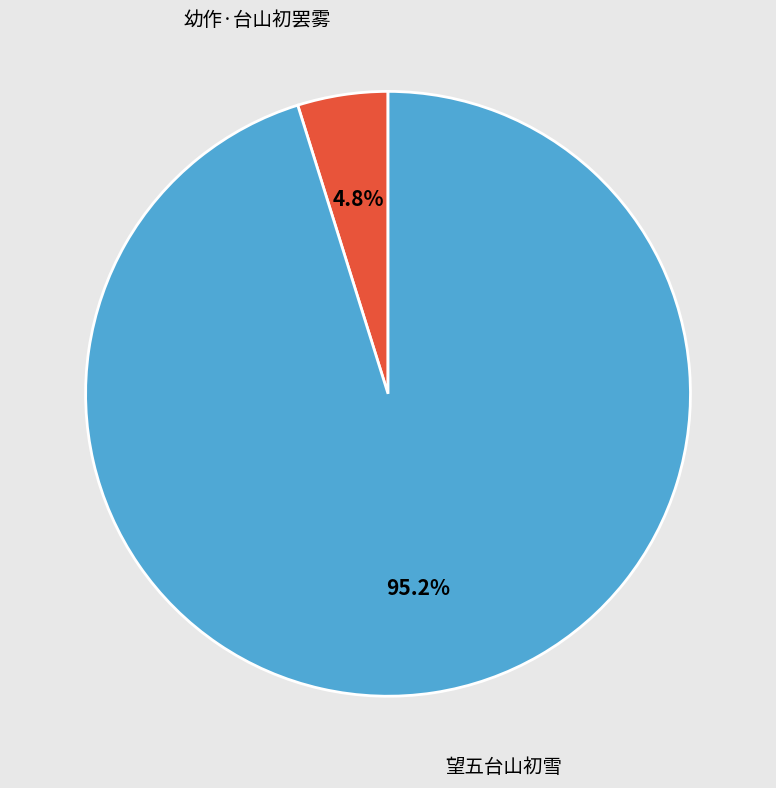

Which slice is the smallest?

幼作·台山初罢雾